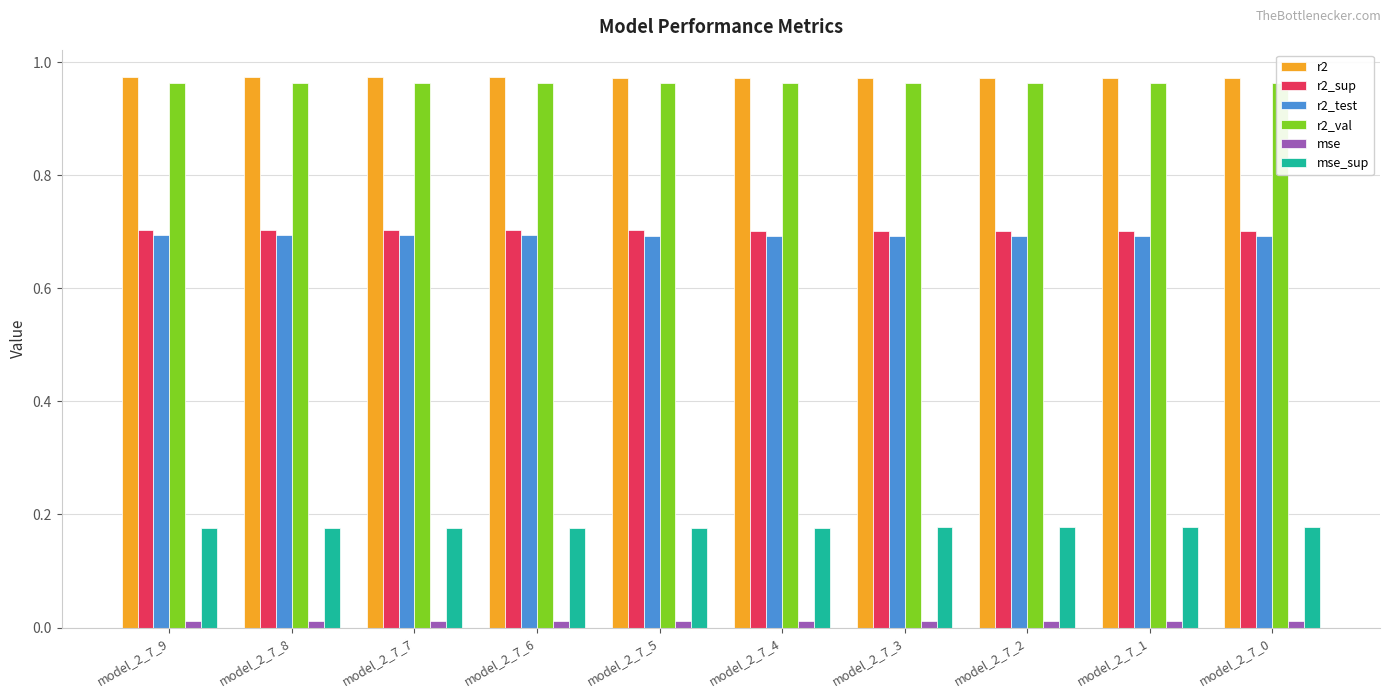

What is the total value across all series at model_2_7_6?

3.5